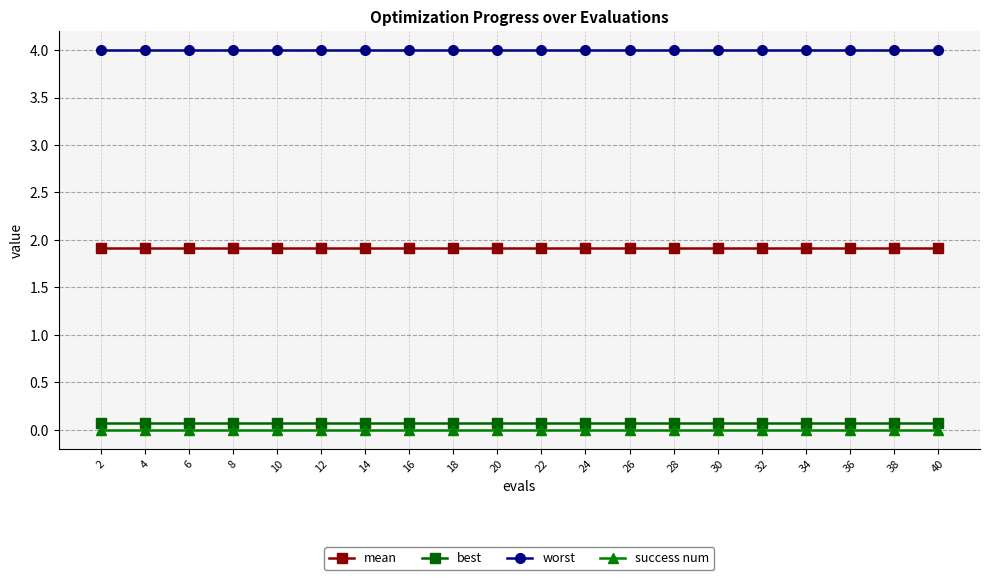

True or false: mean and success num intersect in this chart.

False